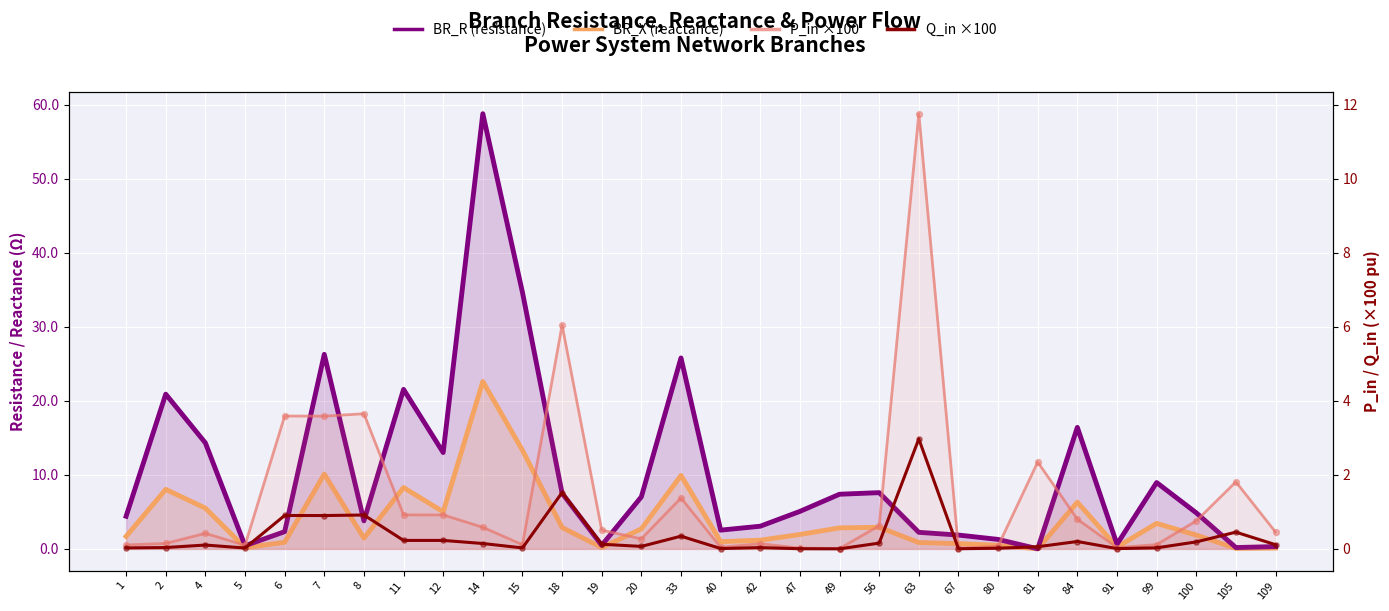

At which category is the sum across all series the highest?

14